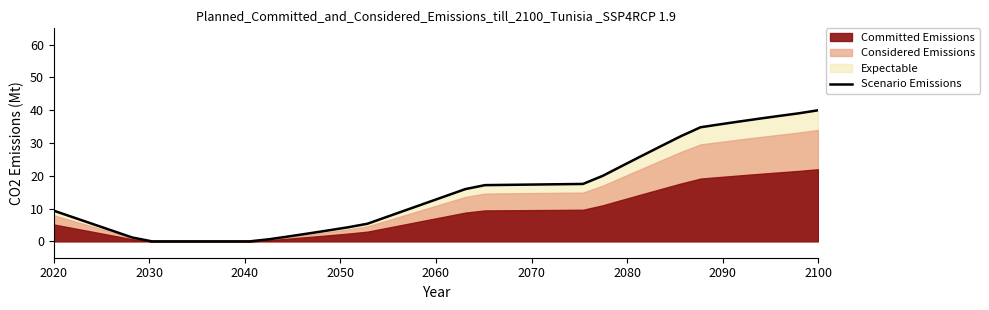

True or false: the data has more than 1 interior local peaks.

False